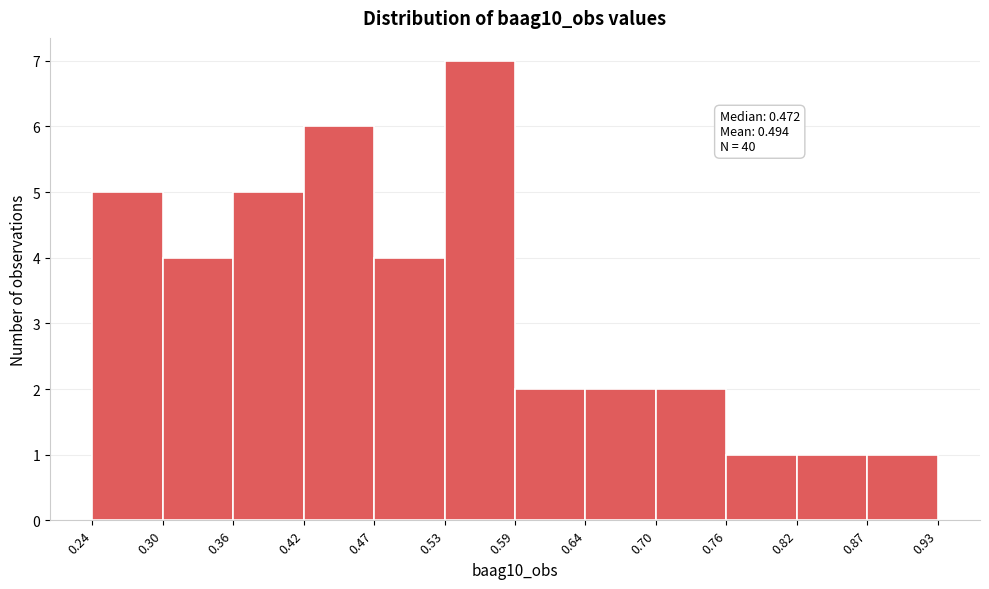

Over which range of the x-axis is the bar tallest?

0.53 to 0.59